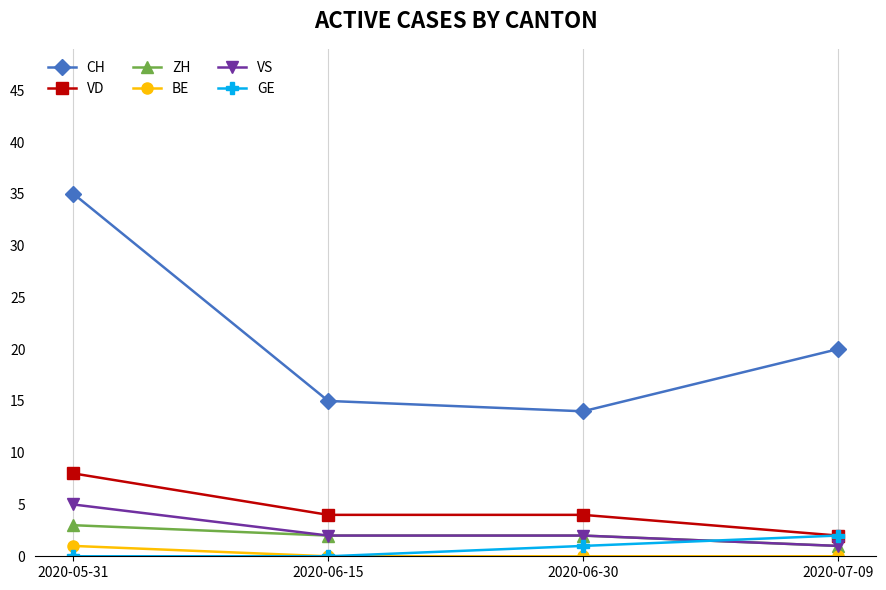

Which category has the highest value across all series?

2020-05-31